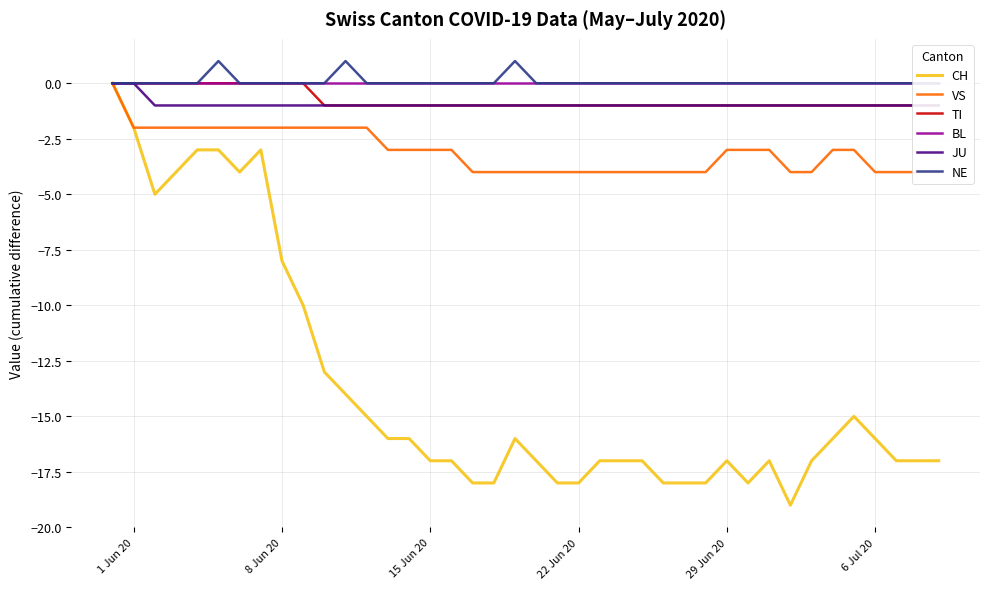

Which series has the largest total across all categories?

NE